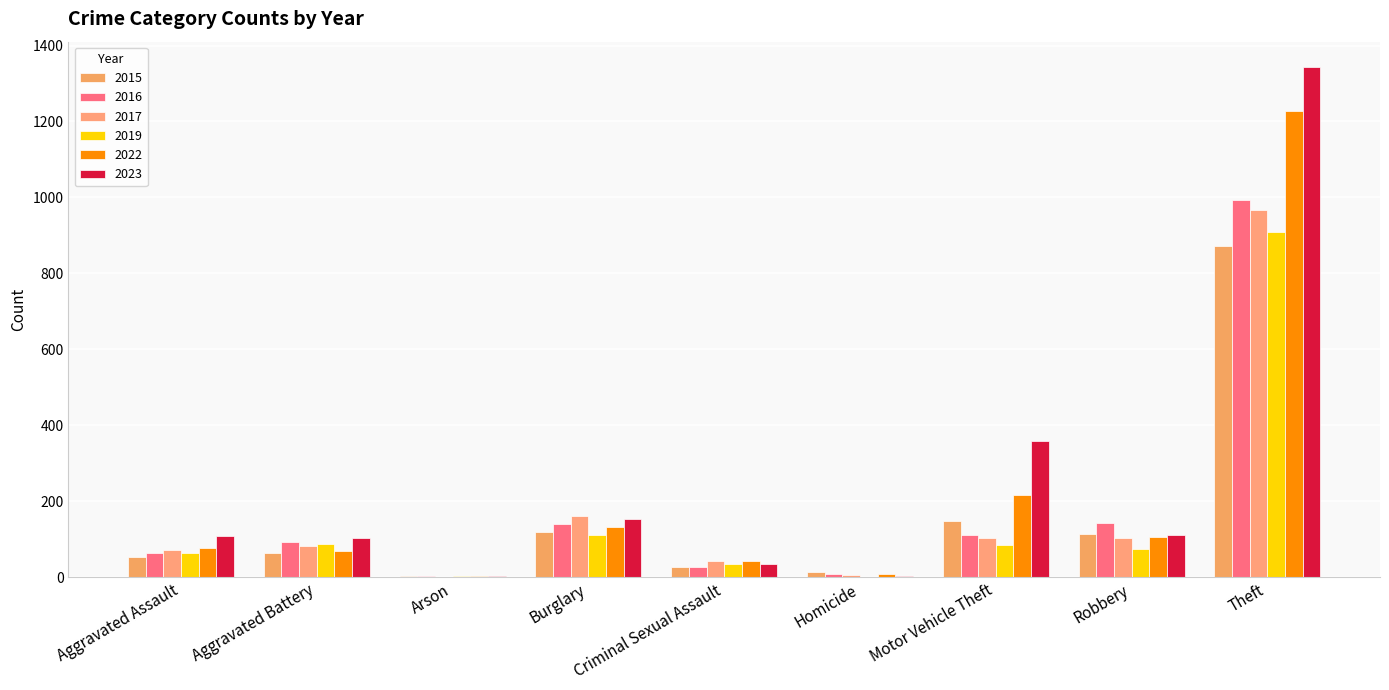

What is the label of the 9th bar from the left?

Theft